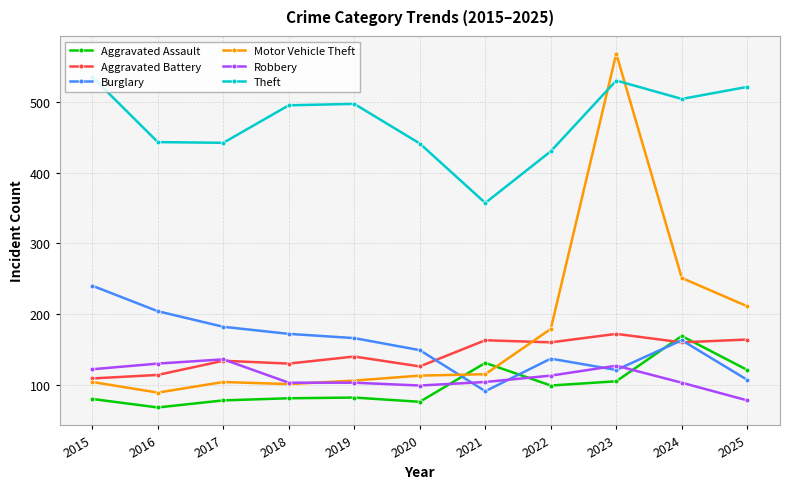

What are all the series names shown in the legend?

Aggravated Assault, Aggravated Battery, Burglary, Motor Vehicle Theft, Robbery, Theft